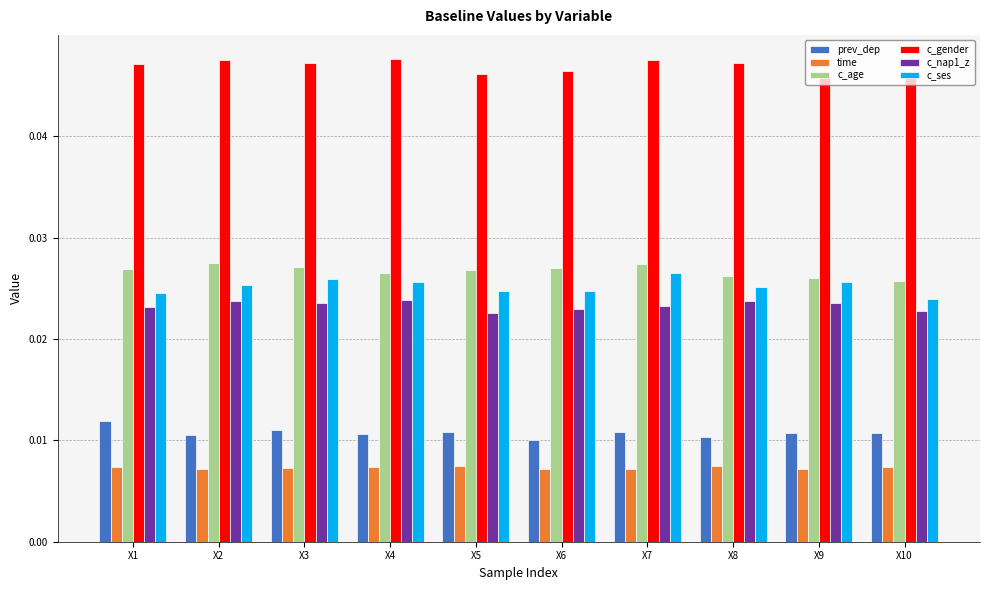

Which series has the largest total across all categories?

c_gender